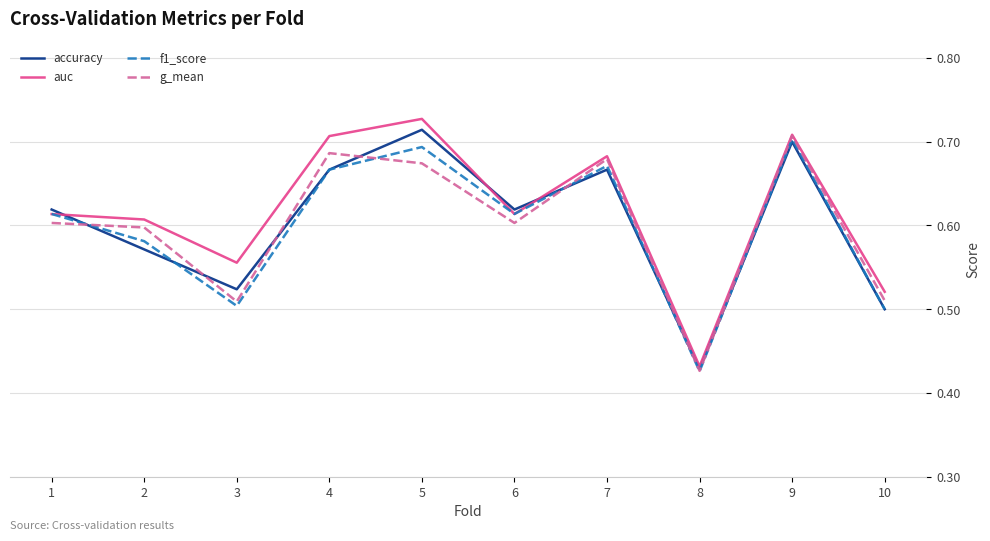

At which label is auc closest to 0?

8